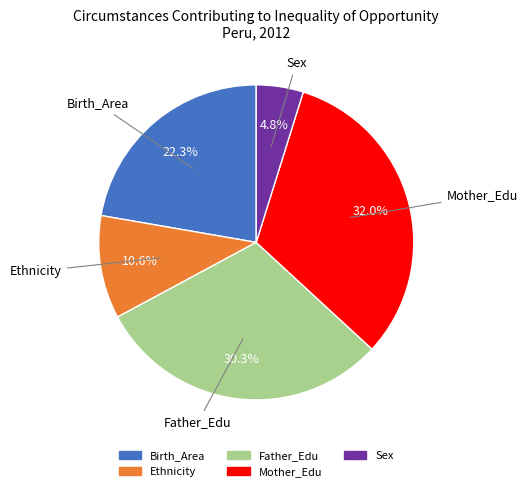

Which category has the biggest portion of the pie?

Mother_Edu